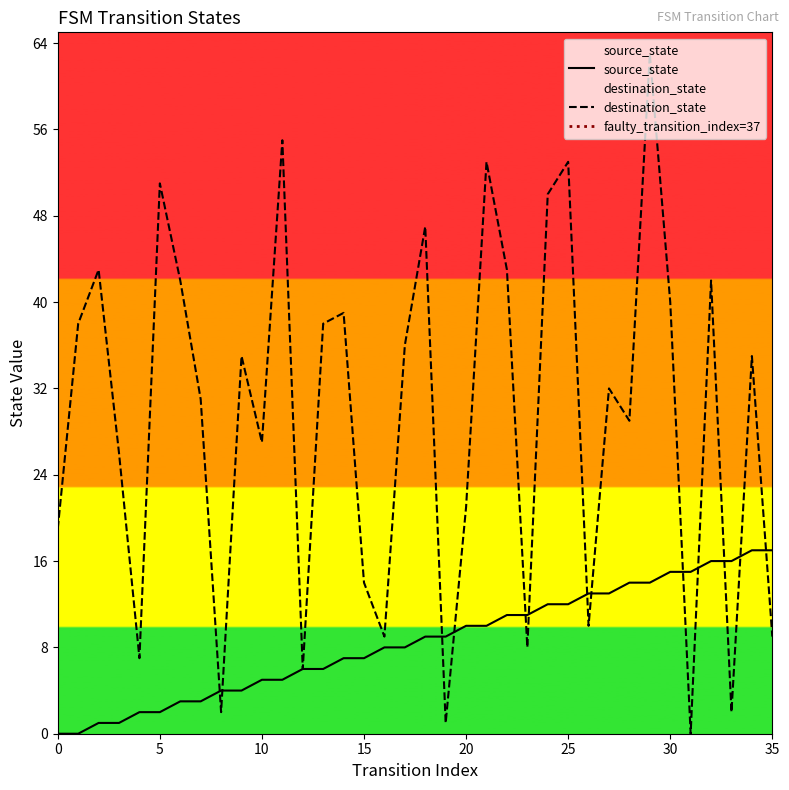

What is the average value of the destination_state series?

29